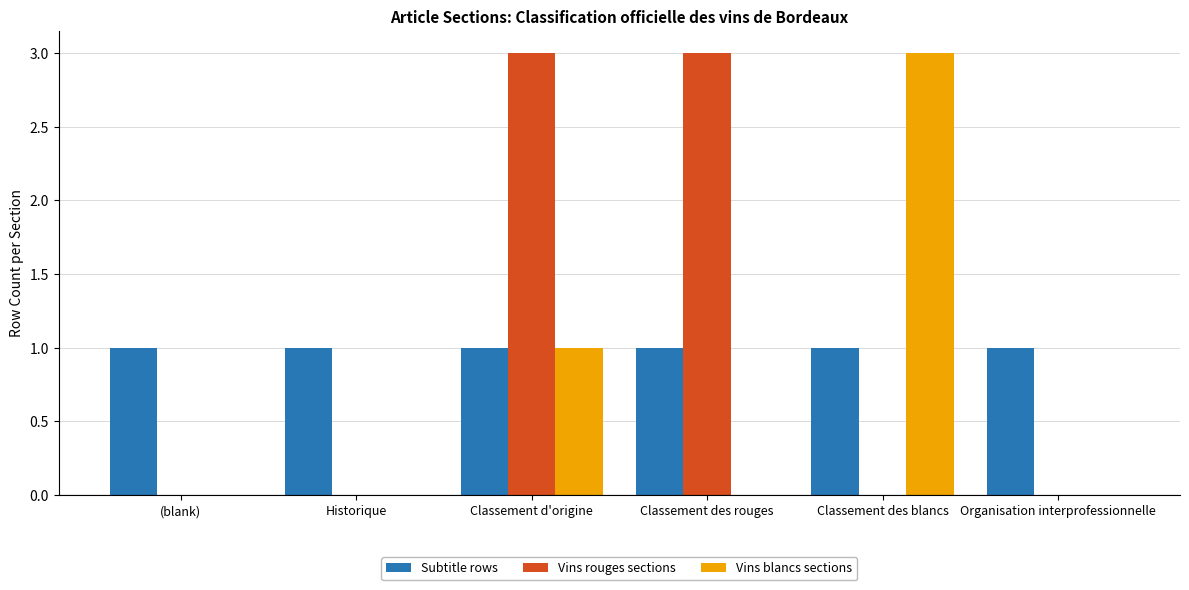

Is the value of Vins rouges sections at Classement des rouges greater than the value of Subtitle rows at Classement d'origine?

Yes